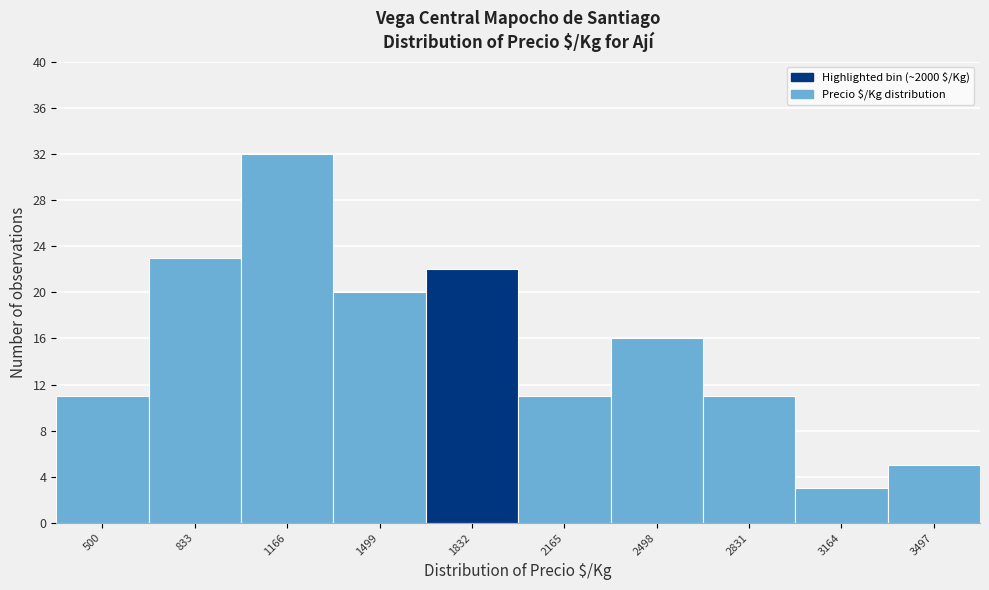

Reading right to left, extract all data points from this chart.

5	3	11	16	11	22	20	32	23	11